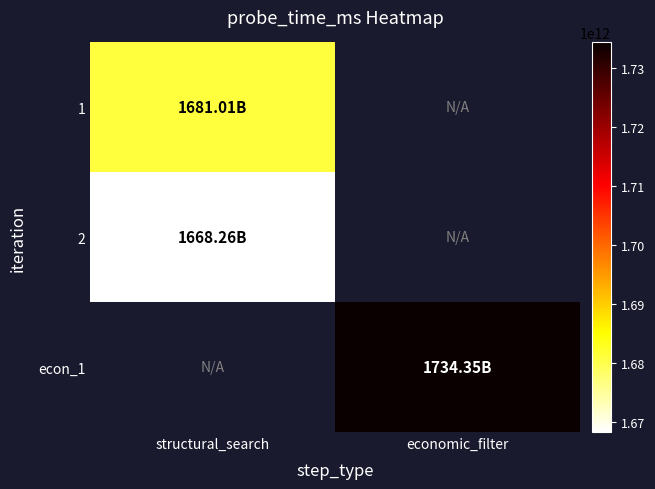

Between economic_filter and structural_search, which is larger?

structural_search